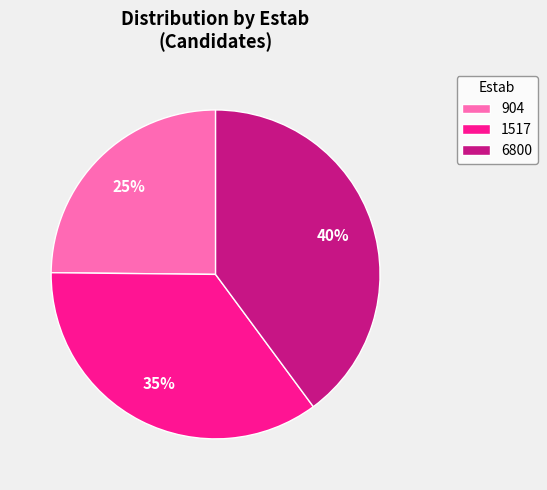

To the nearest percent, what portion does 904 represent?

25%